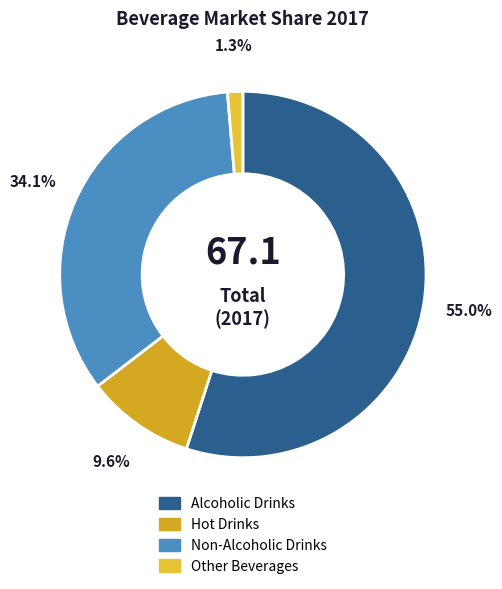

Does any single category account for the majority?

Yes